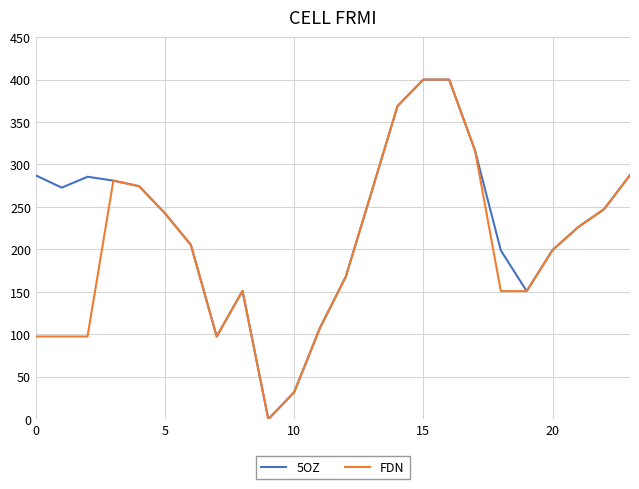

List the series in order of their overall mean, lowest first.

FDN, 5OZ